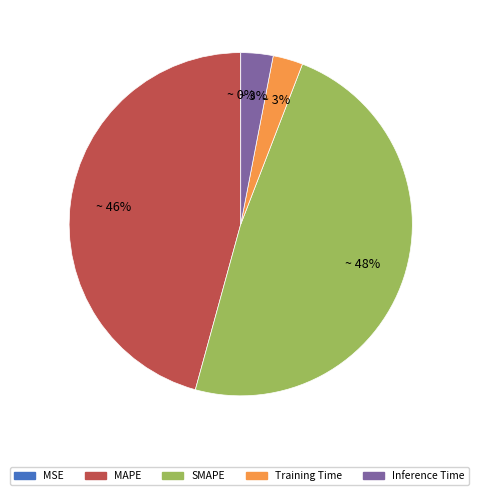

Is MAPE the majority of the pie?

No